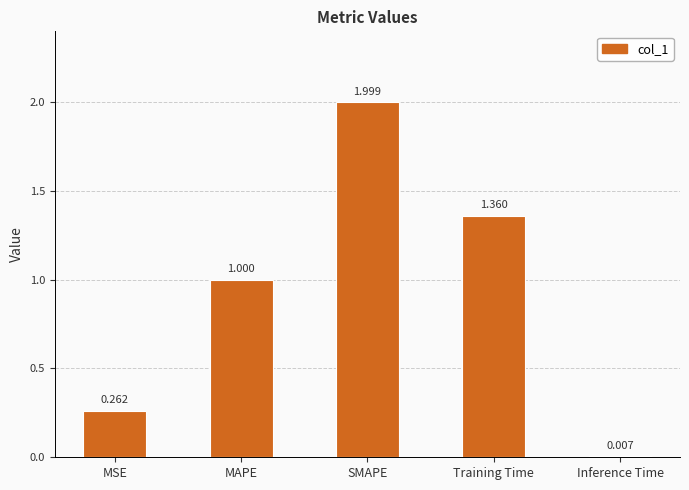

What is the average value?

0.9